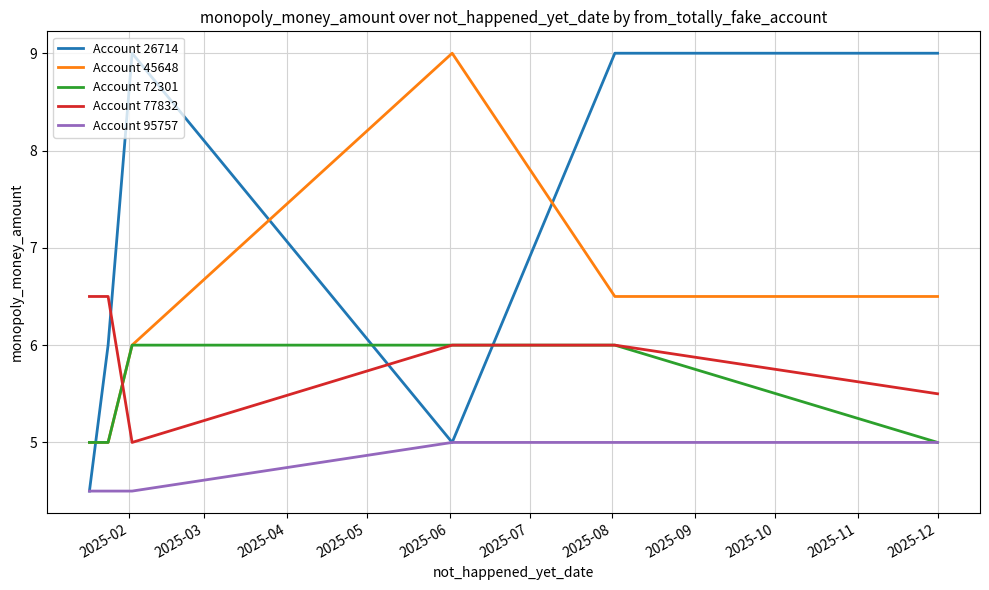

Rank the series by their average value, from lowest to highest.

Account 95757, Account 72301, Account 77832, Account 45648, Account 26714